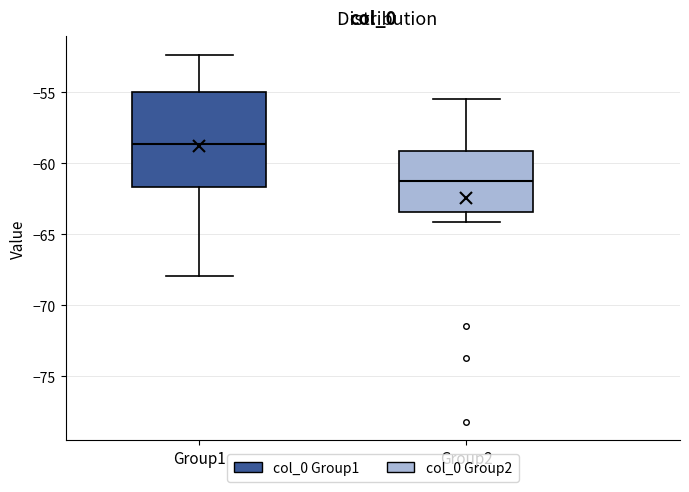

Reading left to right, read every box against the y-axis: the position of its median line, the range the box covers, and the ends of its whiskers. The values are not printed on the chart, so give them approximately, as read against the axis.

Group1: median -58.5, box -61.5 to -55.0, whiskers -68.0 to -52.5
Group2: median -61.0, box -63.5 to -59.0, whiskers -64.0 to -55.5